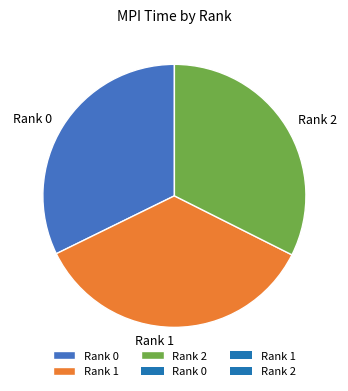

Is the sum of Rank 0 and Rank 1 greater than half?

Yes